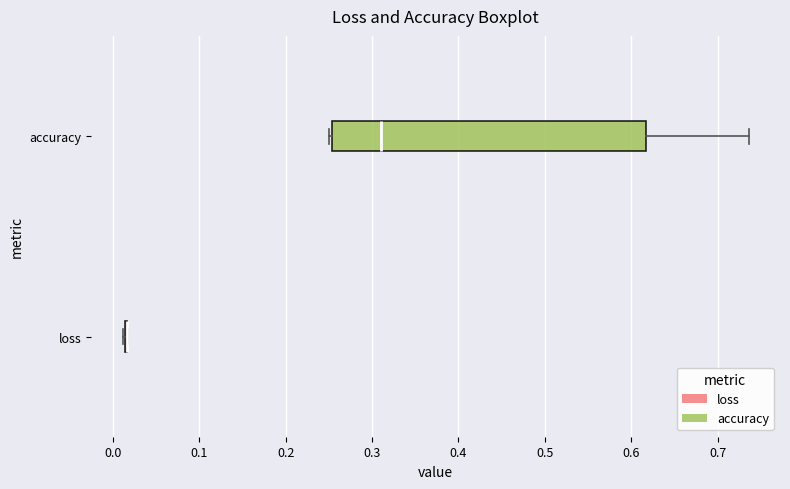

Reading bottom to top, read every box against the x-axis: the position of its median line, the range the box covers, and the ends of its whiskers. The values are not printed on the chart, so give them approximately, as read against the axis.

loss: box collapsed to a line at 0.02, whiskers 0.01 to 0.02
accuracy: median 0.31, box 0.25 to 0.62, whiskers 0.25 (just left of the box's left edge) to 0.74